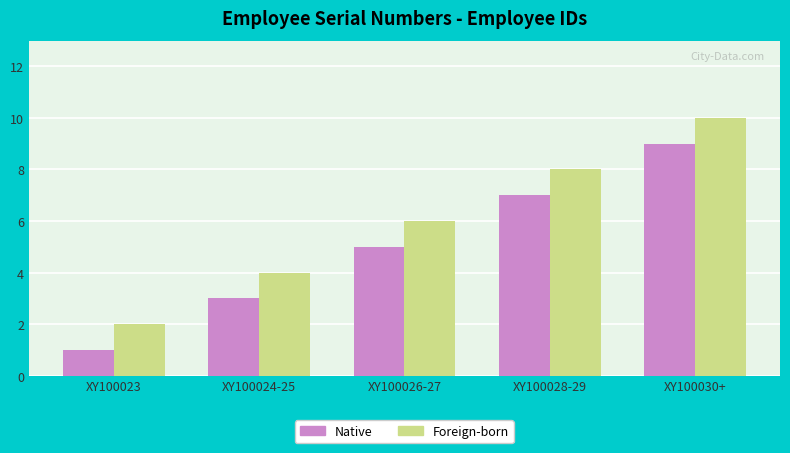

The value of Foreign-born at XY100024-25 is 6. True or false?

False